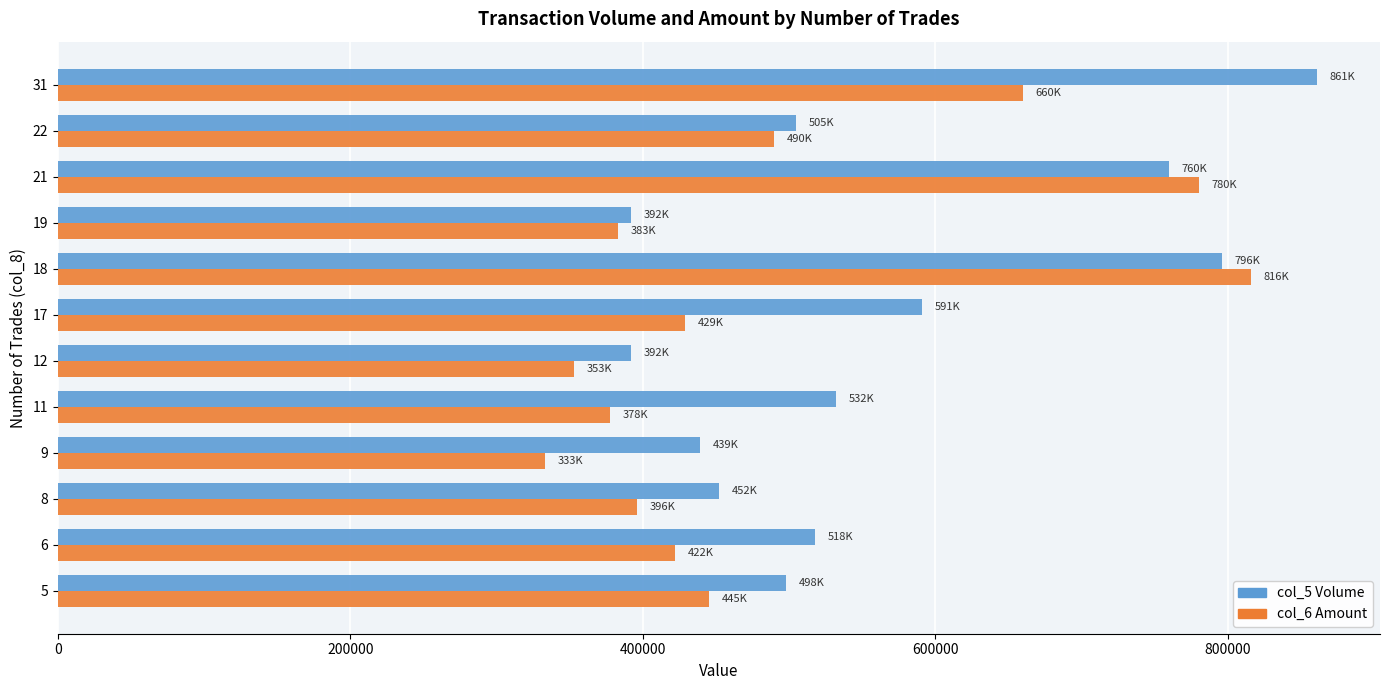

Read the col_5 Volume value at 9.

439000